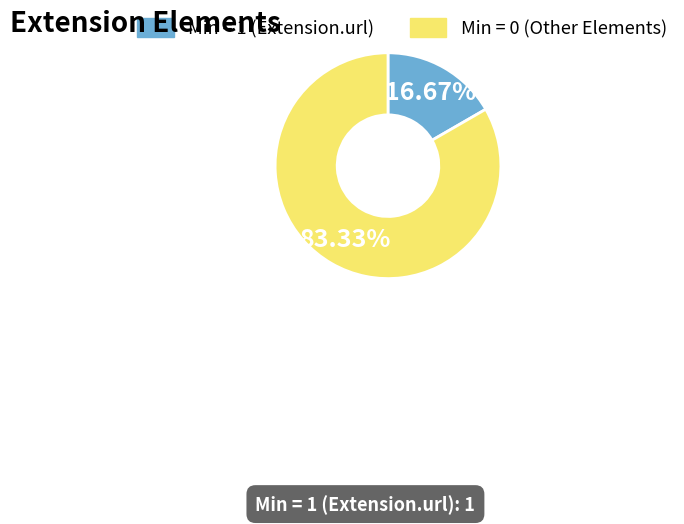

Does any single category account for the majority?

Yes